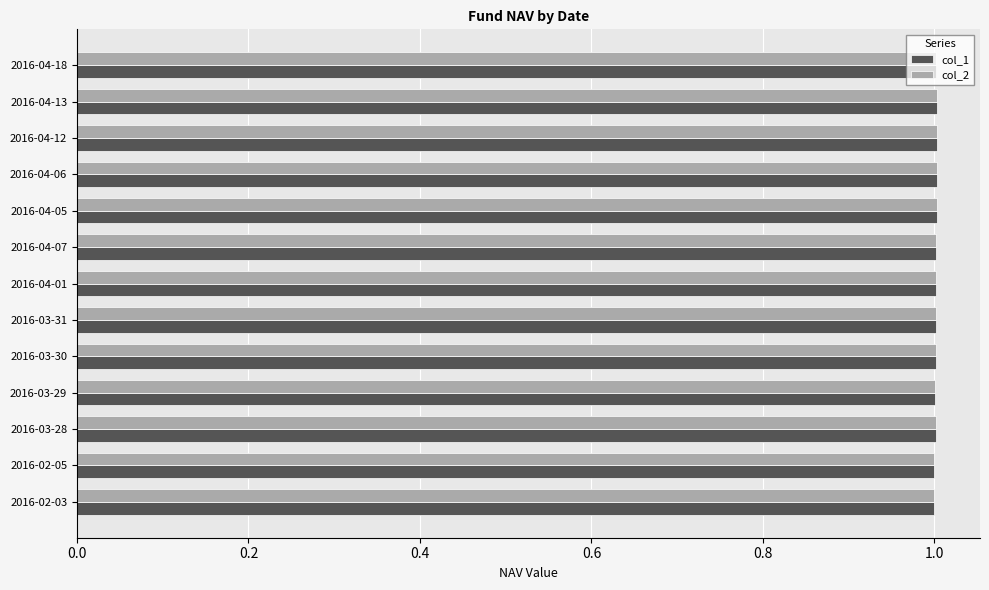

What is the average value of the col_2 series?

1.0